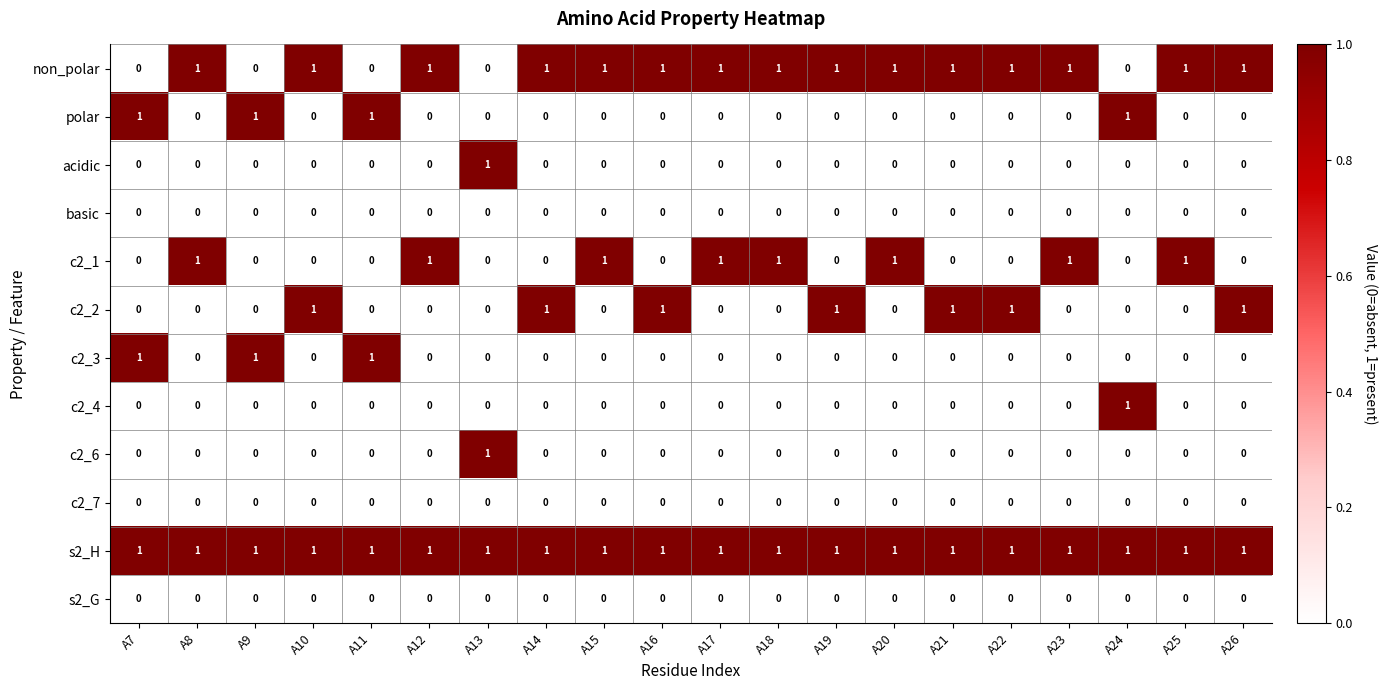

The s2_G series shows 0 at A21. True or false?

True